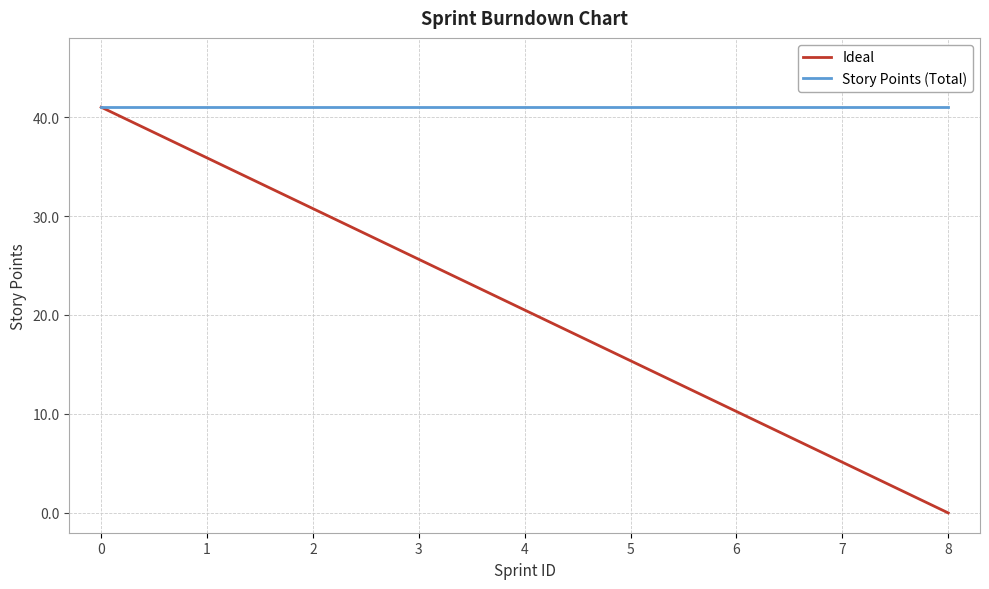

The value of Story Points (Total) at 0 is 64.6. True or false?

False